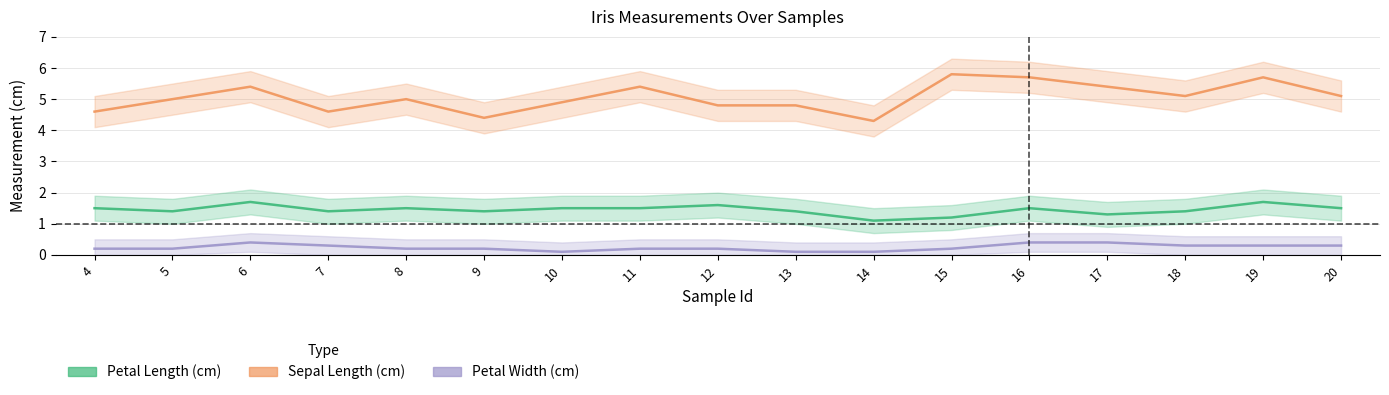

Rank the series by their average value, from highest to lowest.

Sepal Length (cm), Petal Length (cm), Petal Width (cm)